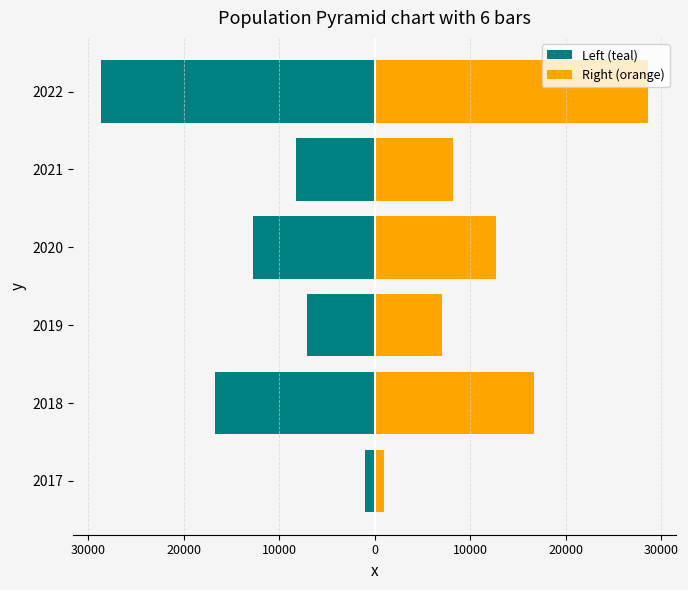

Which series changed the most between 2018 and 2019?

Left (teal)